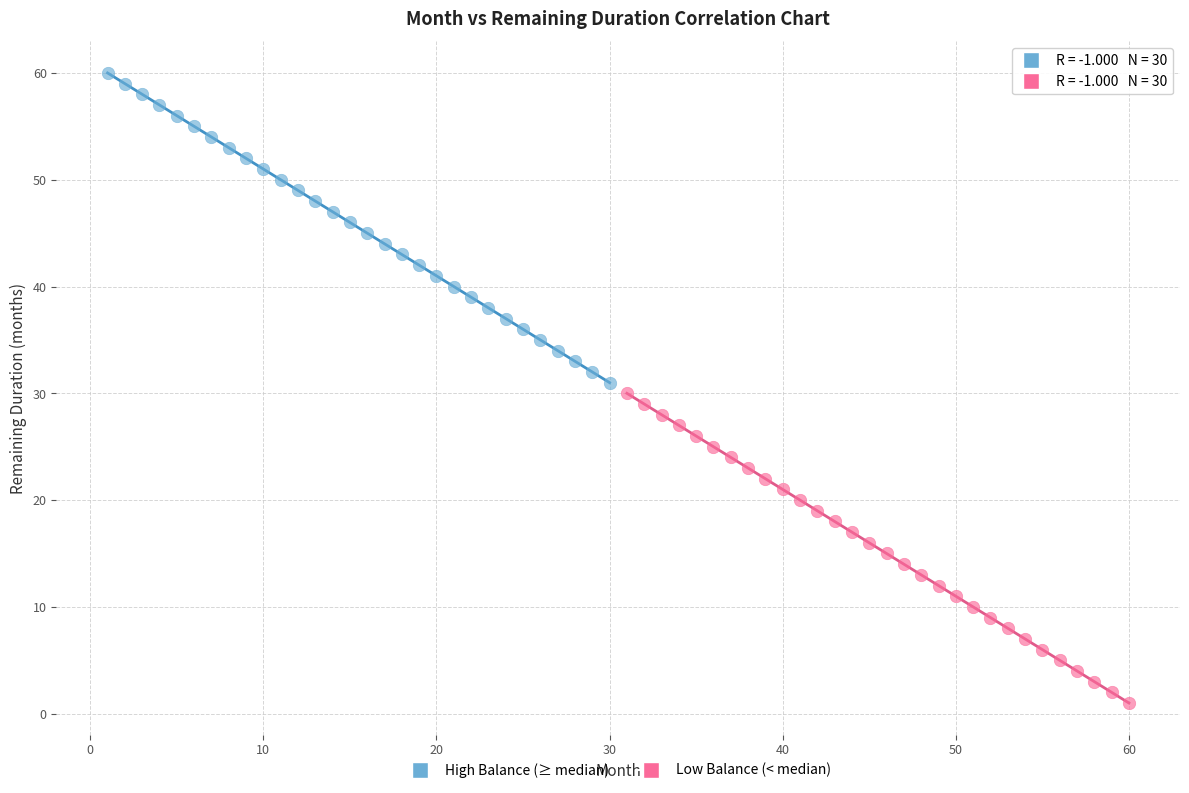

What are all the series names shown in the legend?

High Balance (≥ median), Low Balance (< median)